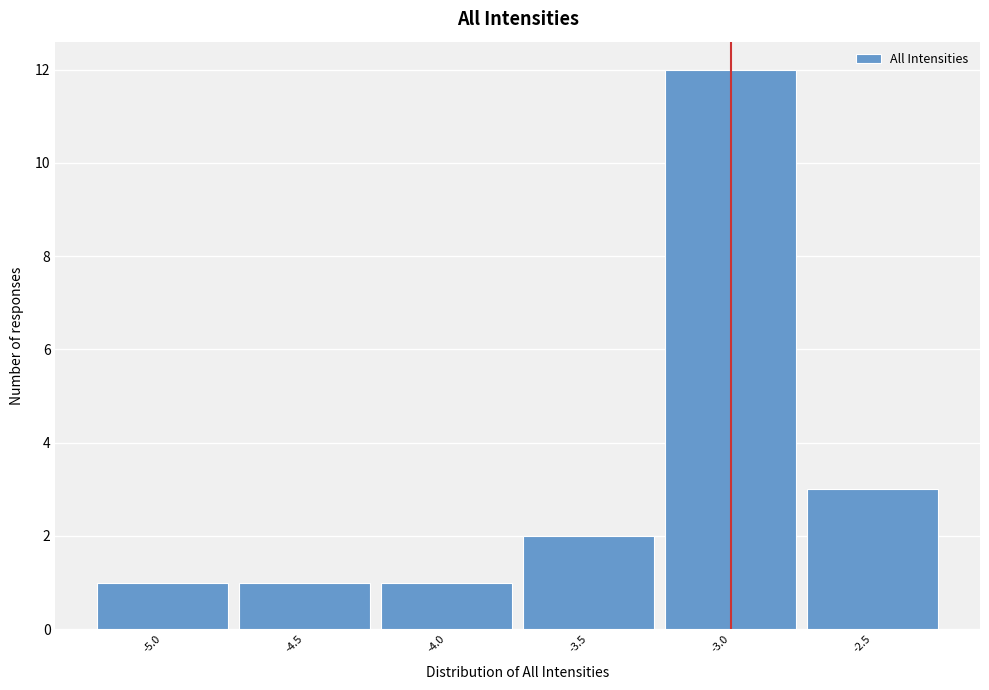

Over which range of the x-axis is the bar tallest?

-3.25 to -2.75